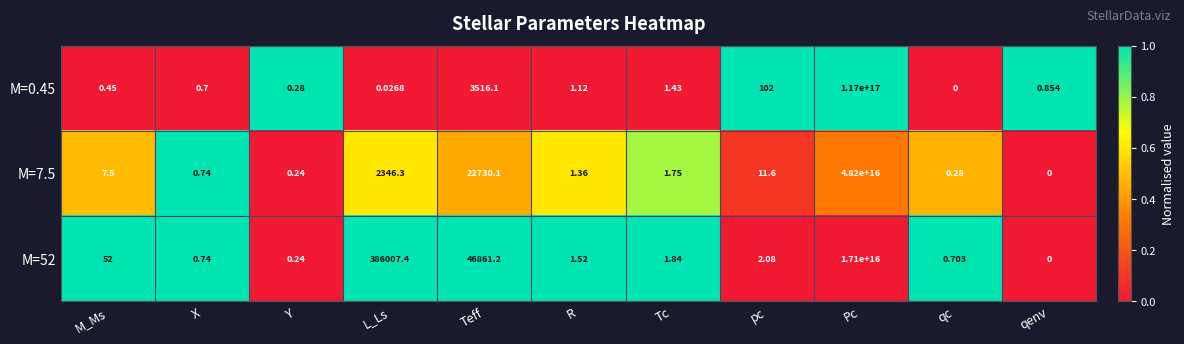

List the series in order of their overall mean, lowest first.

M=52, M=7.5, M=0.45